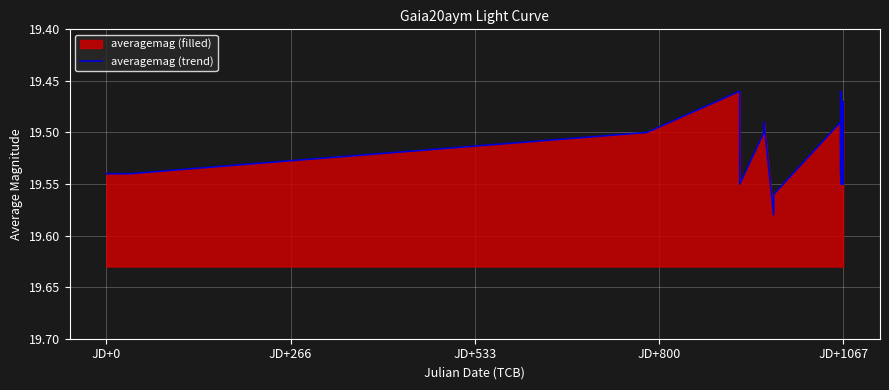

Reading left to right, what are all the values shown in this chart?

19.5	19.5	19.5	19.5	19.5	19.6	19.5	19.5	19.6	19.6	19.5	19.5	19.5	19.6	19.5	19.5	19.5	19.5	19.5	19.5	19.6	19.5	19.5	19.5	19.5	19.5	19.5	19.5	19.5	19.5	19.6	19.5	19.5	19.5	19.5	19.5	19.5	19.5	19.5	19.6